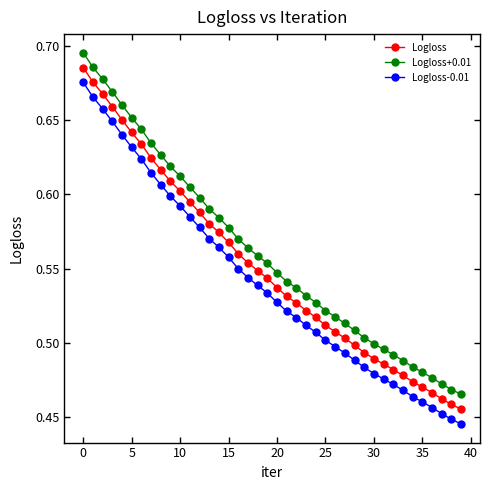

At how many categories does at least one series exceed 0?

40